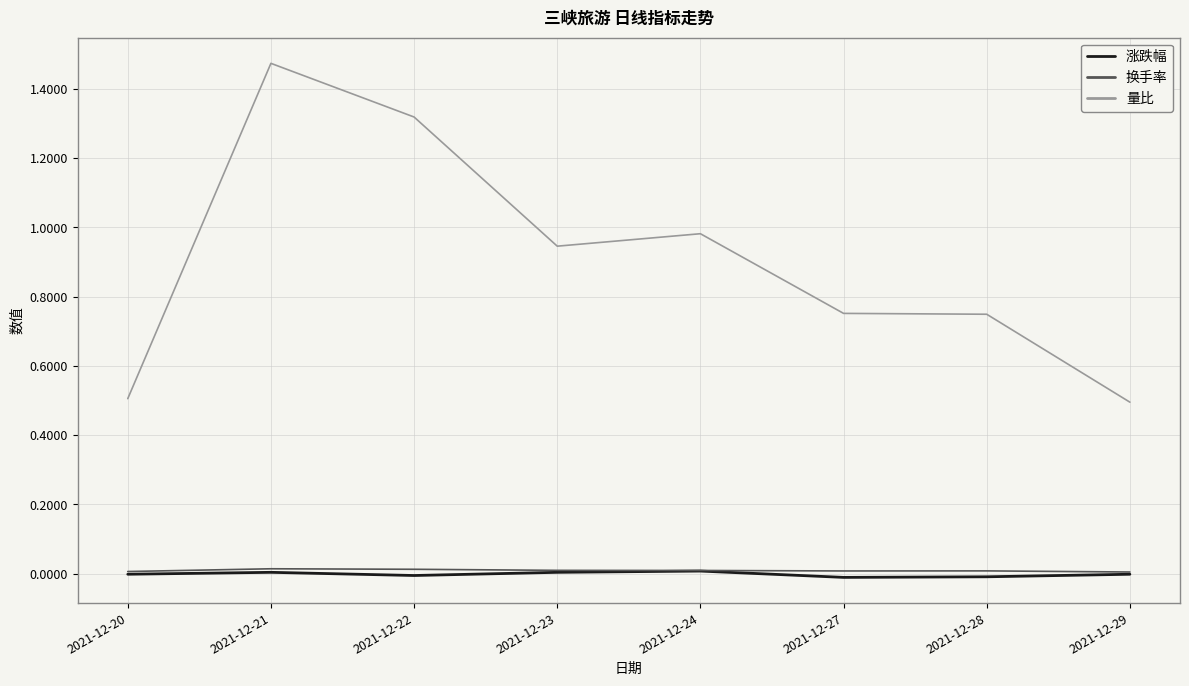

Is the value of 换手率 at 2021-12-20 greater than the value of 量比 at 2021-12-21?

No